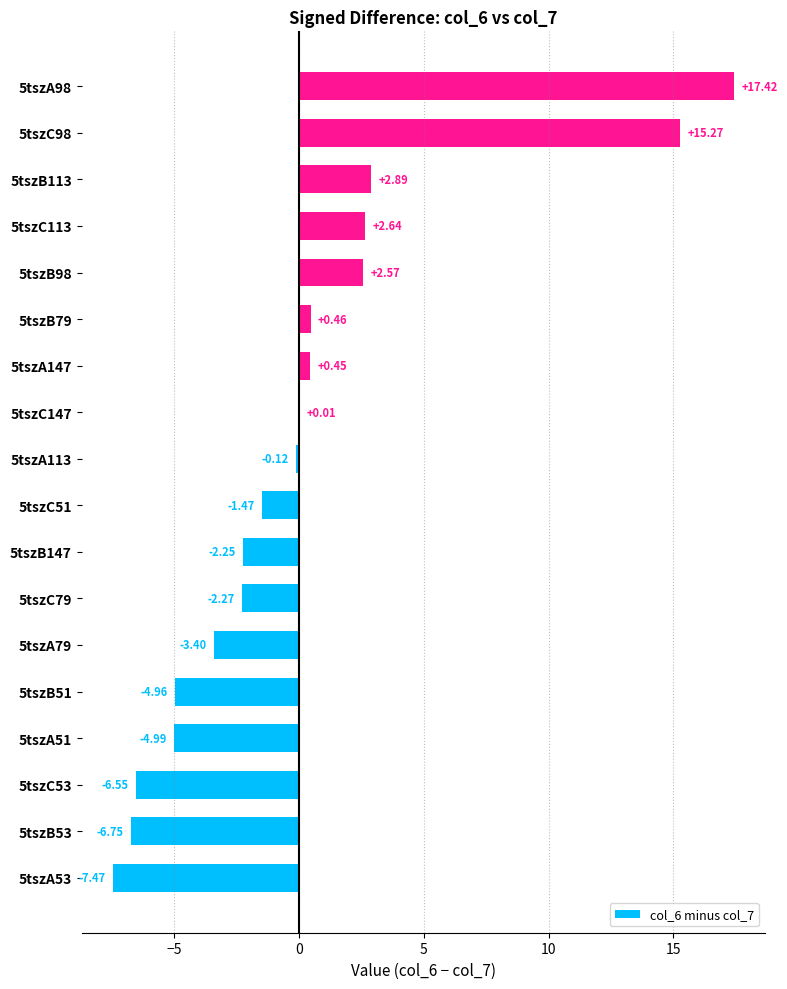

Does the chart contain stacked bars?

No